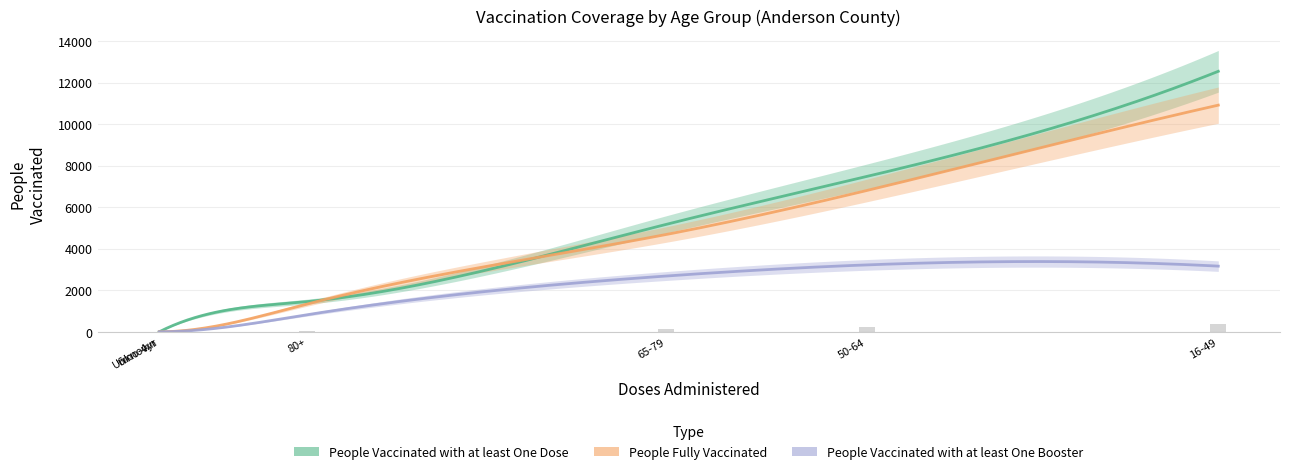

Reading left to right, transcribe all the data shown in this chart.

People Vaccinated with at least One Dose: 16-49=12553	50-64=7486	65-79=5174	80+=1455	6mo-4yr=4	Unknown=0
People Fully Vaccinated: 16-49=10922	50-64=6811	65-79=4687	80+=1339	6mo-4yr=0	Unknown=0
People Vaccinated with at least One Booster: 16-49=3164	50-64=3224	65-79=2687	80+=822	6mo-4yr=0	Unknown=0